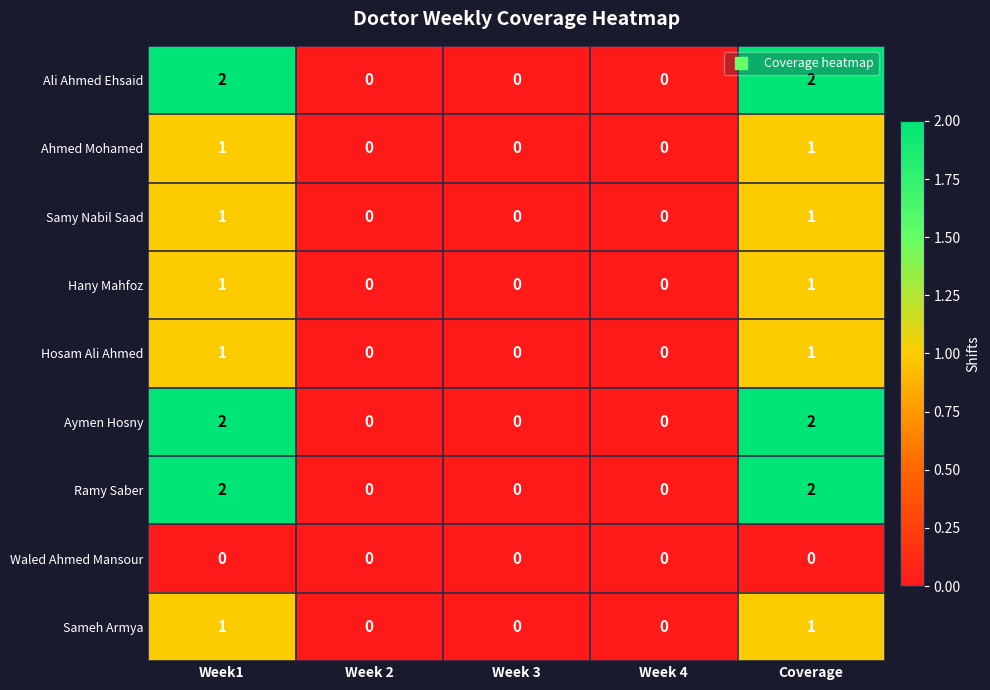

Is it true that Aymen Hosny equals 2 at Week1?

True